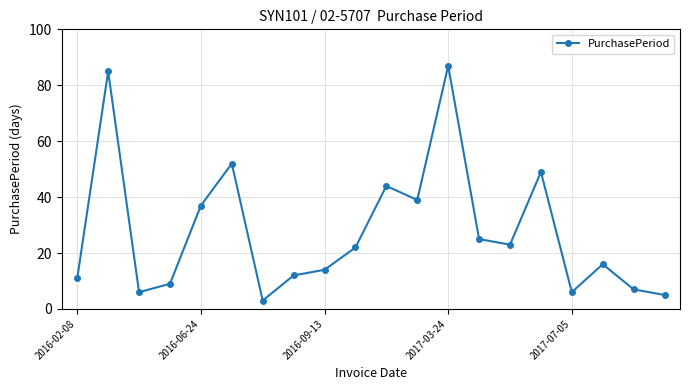

True or false: the data has more than 1 interior local peaks.

True